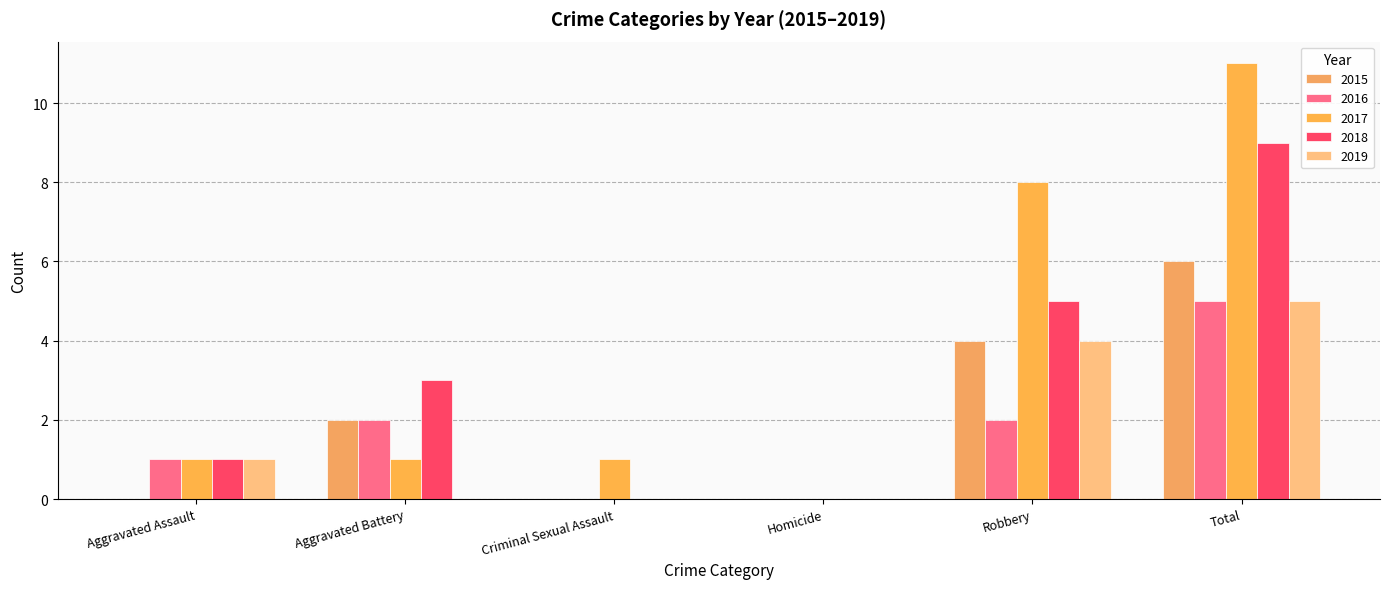

What is the sum of all 2015 values?

12